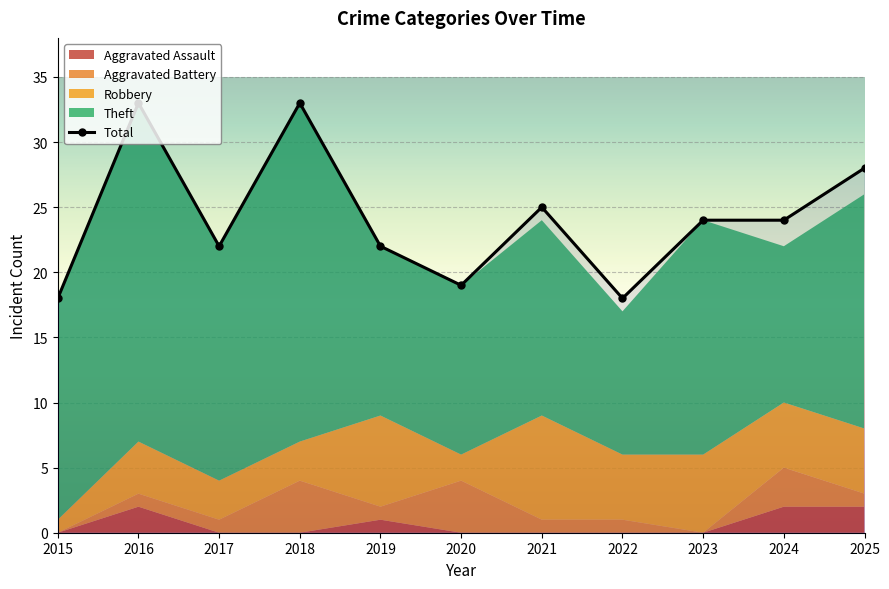

What is the difference between the maximum and second lowest values?

15